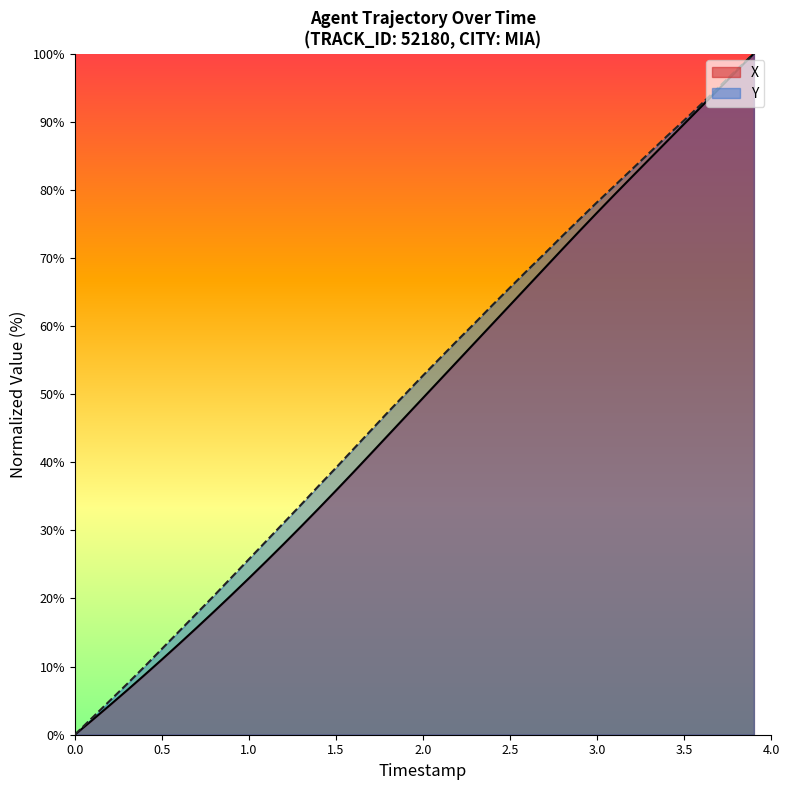

What is the total value across all series at 1.0?

48.7